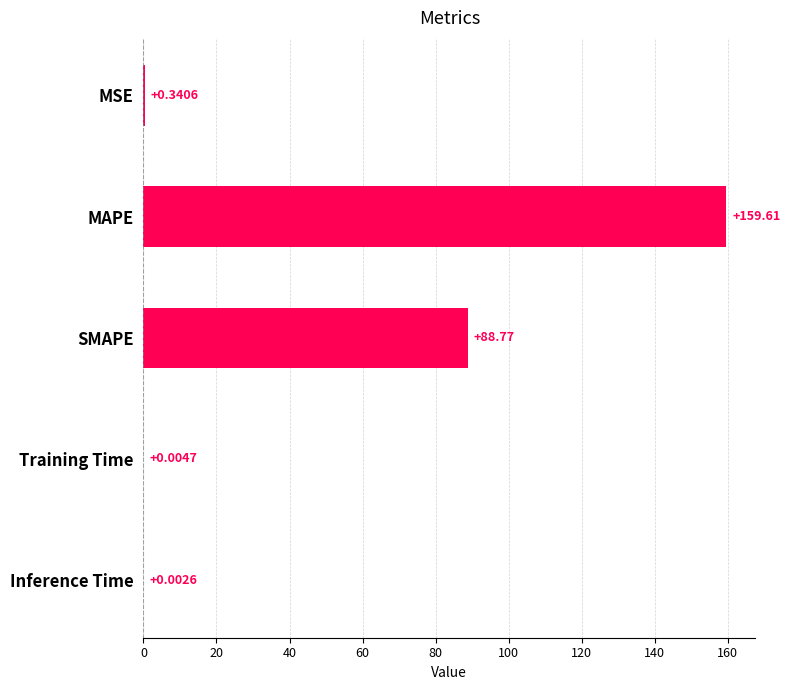

What is the change in value from MSE to MAPE?

+159.3